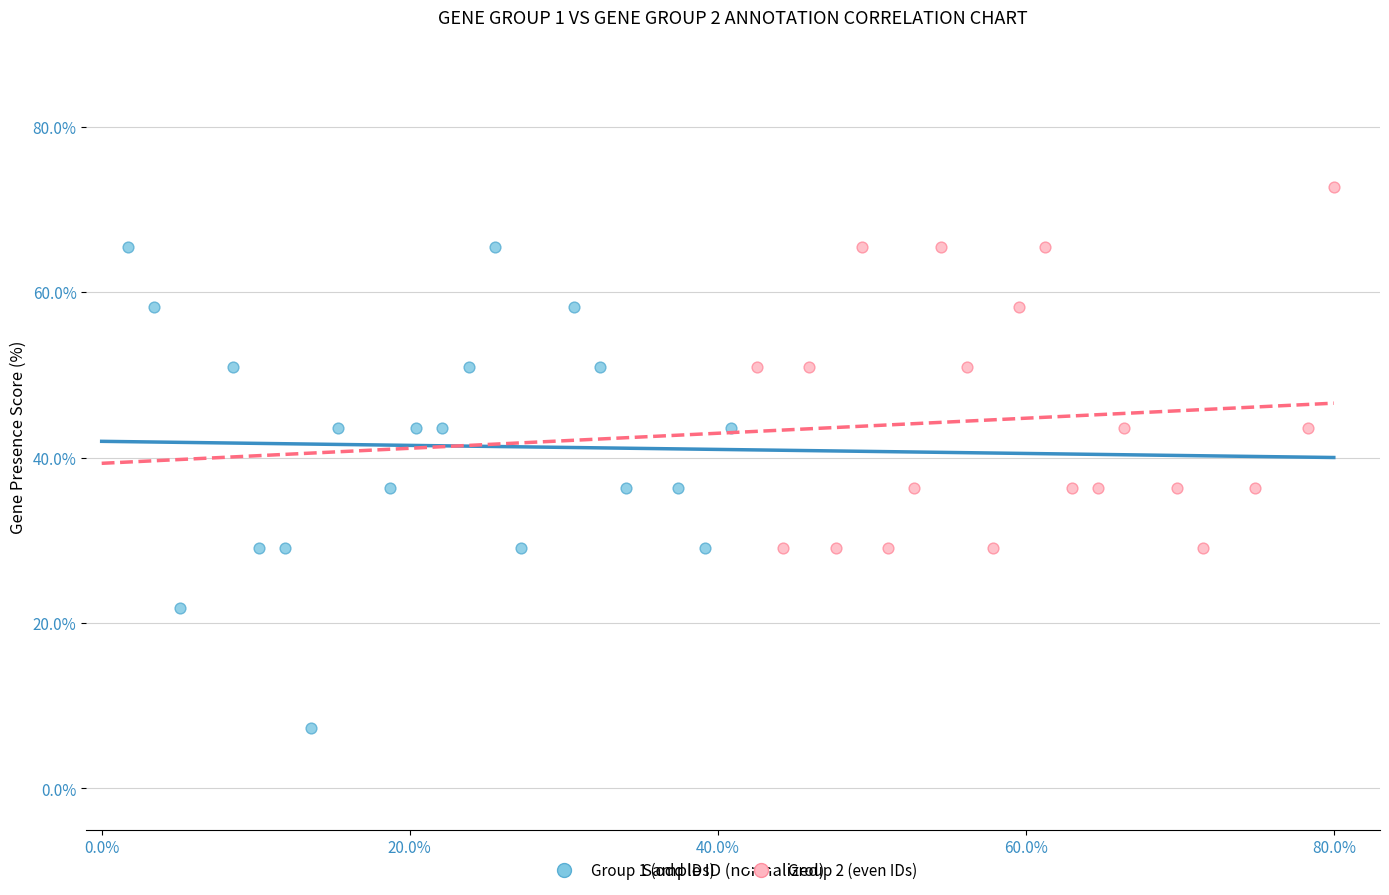

Which series has the largest Y range (max minus min)?

Group 1 (odd IDs)